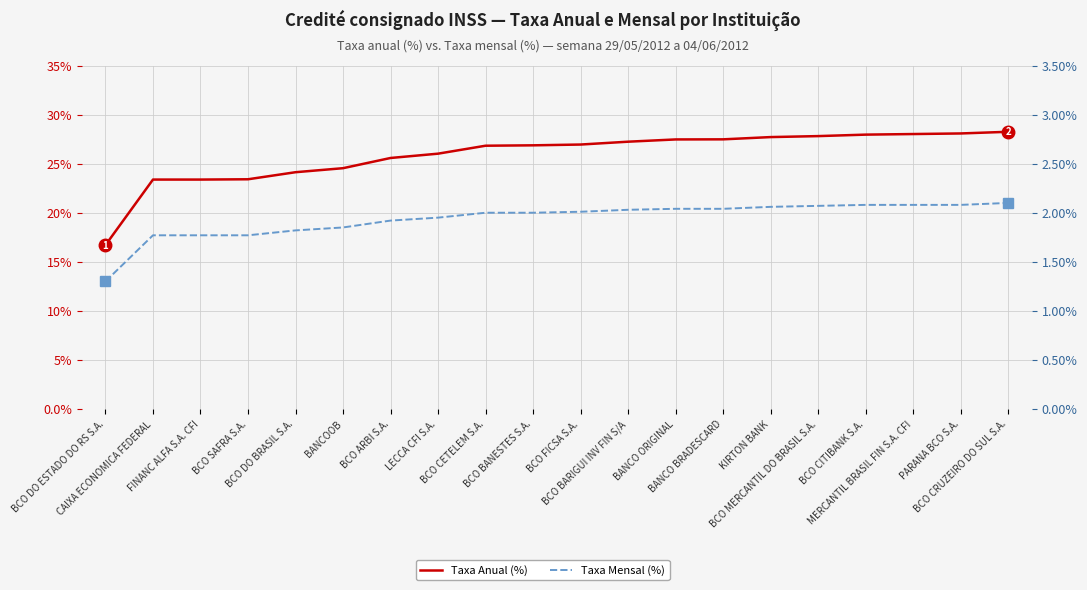

Reading left to right, list all the values displayed in this chart.

Taxa Anual (%): BCO DO ESTADO DO RS S.A.=16.7	CAIXA ECONOMICA FEDERAL=23.4	FINANC ALFA S.A. CFI=23.4	BCO SAFRA S.A.=23.4	BCO DO BRASIL S.A.=24.1	BANCOOB=24.5	BCO ARBI S.A.=25.6	LECCA CFI S.A.=26.0	BCO CETELEM S.A.=26.8	BCO BANESTES S.A.=26.9	BCO FICSA S.A.=26.9	BCO BARIGUI INV FIN S/A=27.2	BANCO ORIGINAL=27.5	BANCO BRADESCARD=27.5	KIRTON BANK=27.7	BCO MERCANTIL DO BRASIL S.A.=27.8	BCO CITIBANK S.A.=28.0	MERCANTIL BRASIL FIN S.A. CFI=28.0	PARANA BCO S.A.=28.1	BCO CRUZEIRO DO SUL S.A.=28.2
Taxa Mensal (%): BCO DO ESTADO DO RS S.A.=1.3	CAIXA ECONOMICA FEDERAL=1.8	FINANC ALFA S.A. CFI=1.8	BCO SAFRA S.A.=1.8	BCO DO BRASIL S.A.=1.8	BANCOOB=1.9	BCO ARBI S.A.=1.9	LECCA CFI S.A.=1.9	BCO CETELEM S.A.=2.0	BCO BANESTES S.A.=2.0	BCO FICSA S.A.=2.0	BCO BARIGUI INV FIN S/A=2.0	BANCO ORIGINAL=2.0	BANCO BRADESCARD=2.0	KIRTON BANK=2.1	BCO MERCANTIL DO BRASIL S.A.=2.1	BCO CITIBANK S.A.=2.1	MERCANTIL BRASIL FIN S.A. CFI=2.1	PARANA BCO S.A.=2.1	BCO CRUZEIRO DO SUL S.A.=2.1